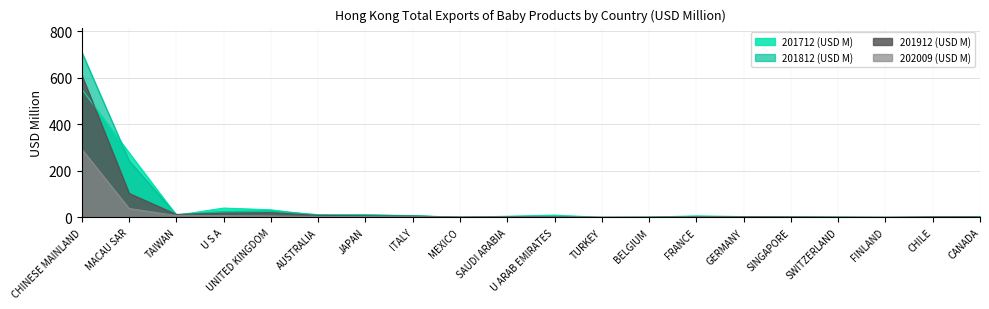

What are all the series names shown in the legend?

201712 (USD M), 201812 (USD M), 201912 (USD M), 202009 (USD M)